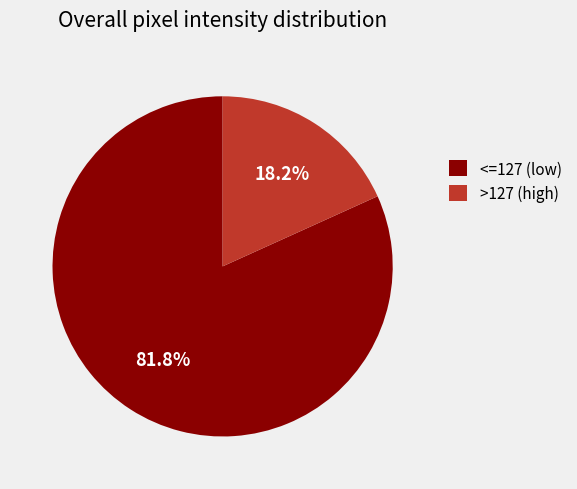

To the nearest percent, what is the difference between the largest and smallest slice percentages?

64%